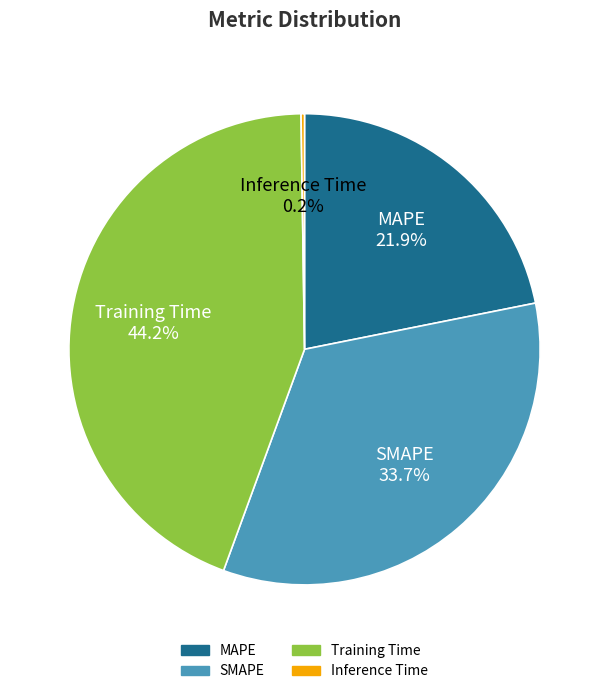

Does Training Time represent more than half of the total?

No